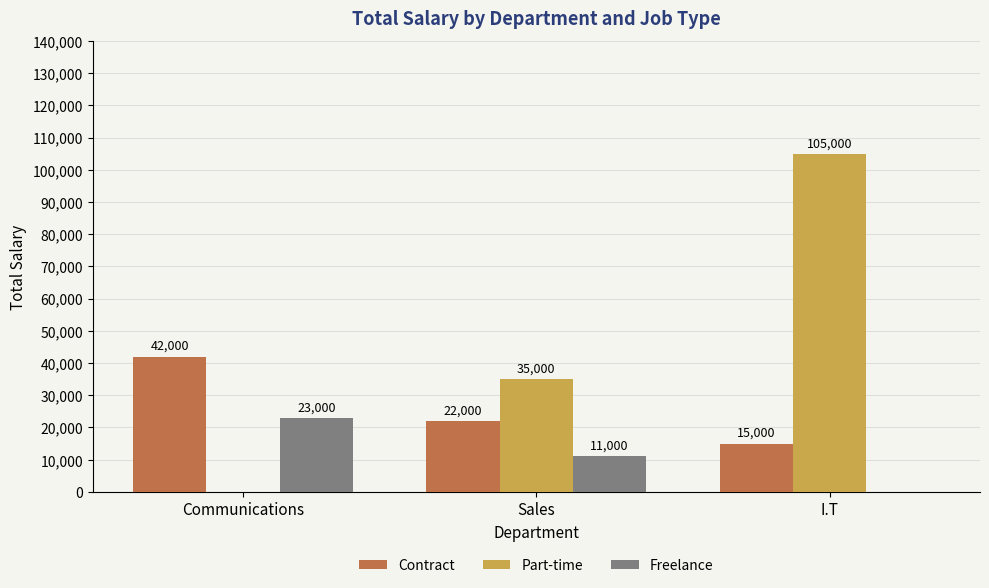

Which series changed the most between Communications and I.T?

Part-time